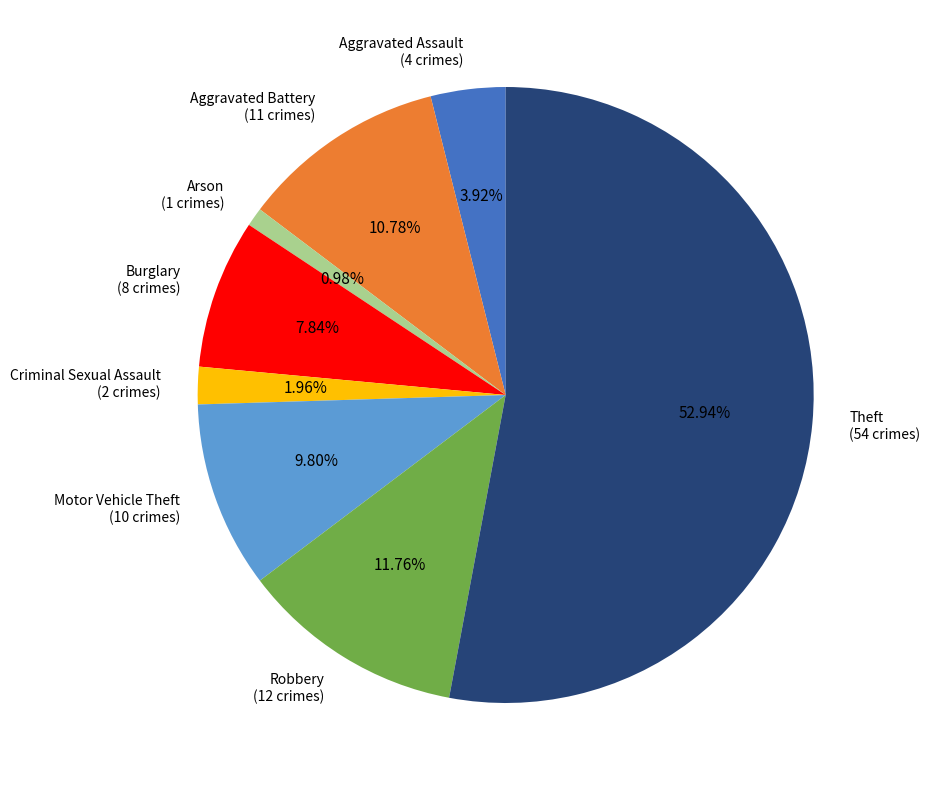

To the nearest percent, what portion does Robbery represent?

12%